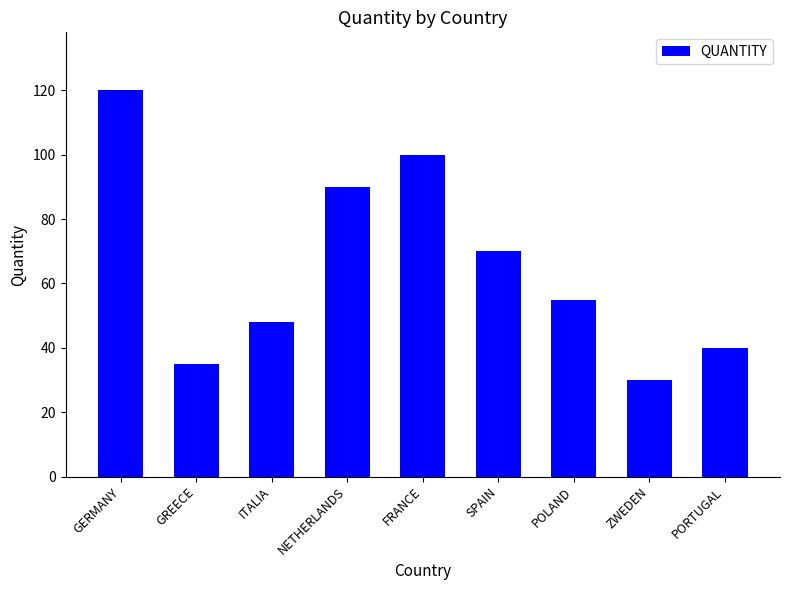

Rank the categories by value from lowest to highest.

ZWEDEN, GREECE, PORTUGAL, ITALIA, POLAND, SPAIN, NETHERLANDS, FRANCE, GERMANY